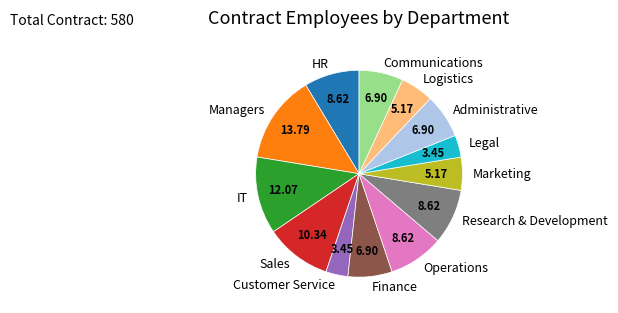

Do Finance and Marketing together represent more than half of the pie?

No